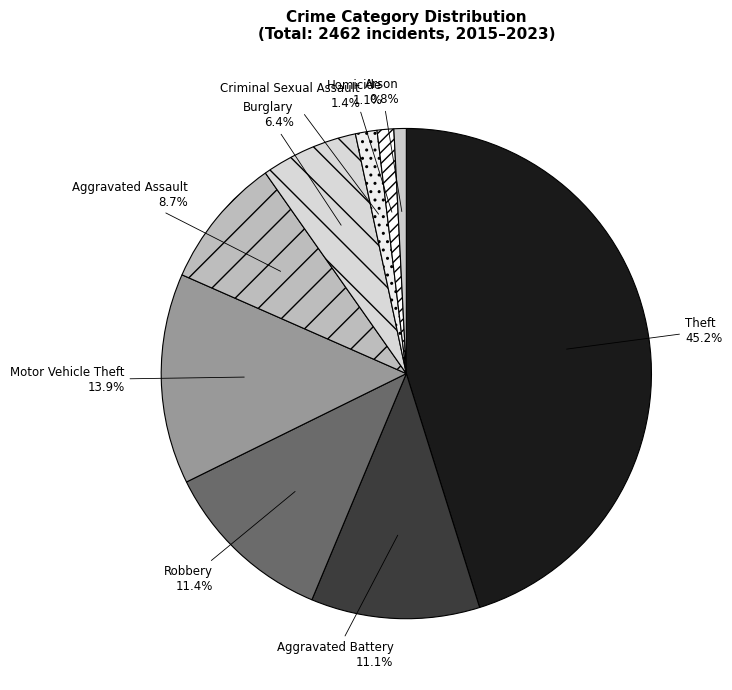

Does any single category account for the majority?

No